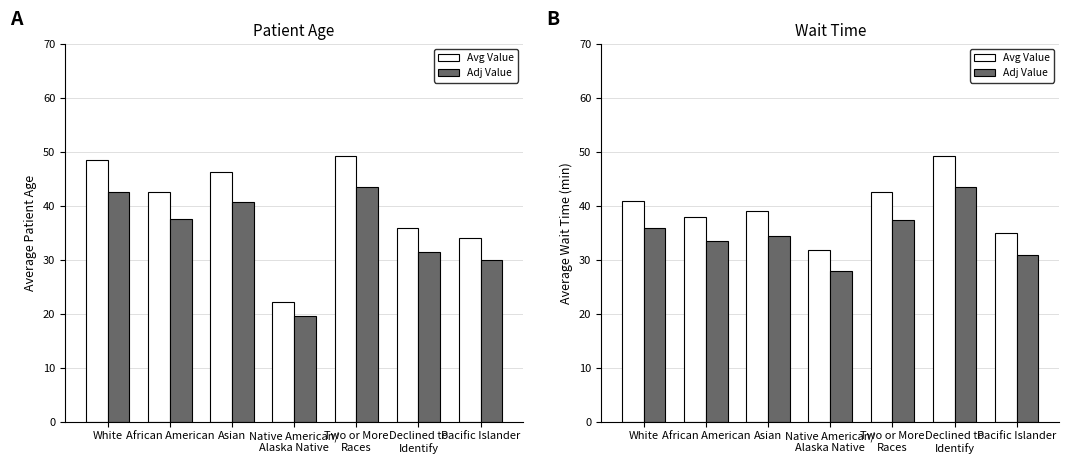

Which category has the highest value in the Patient Waittime (adj) series?

Declined to
Identify